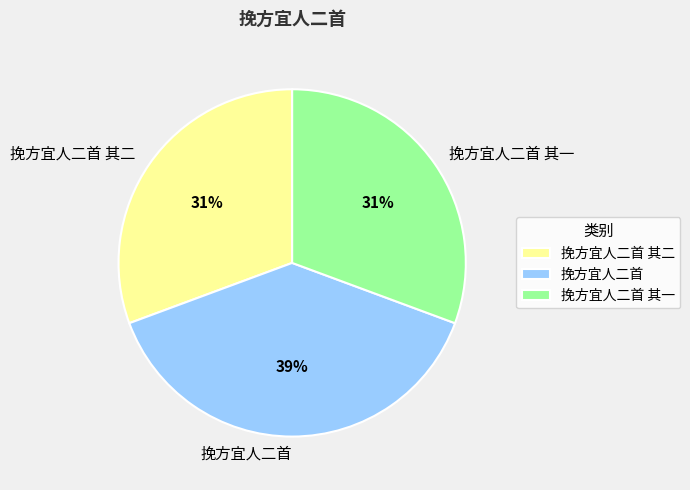

To the nearest percent, what percentage of the pie is 挽方宜人二首?

39%